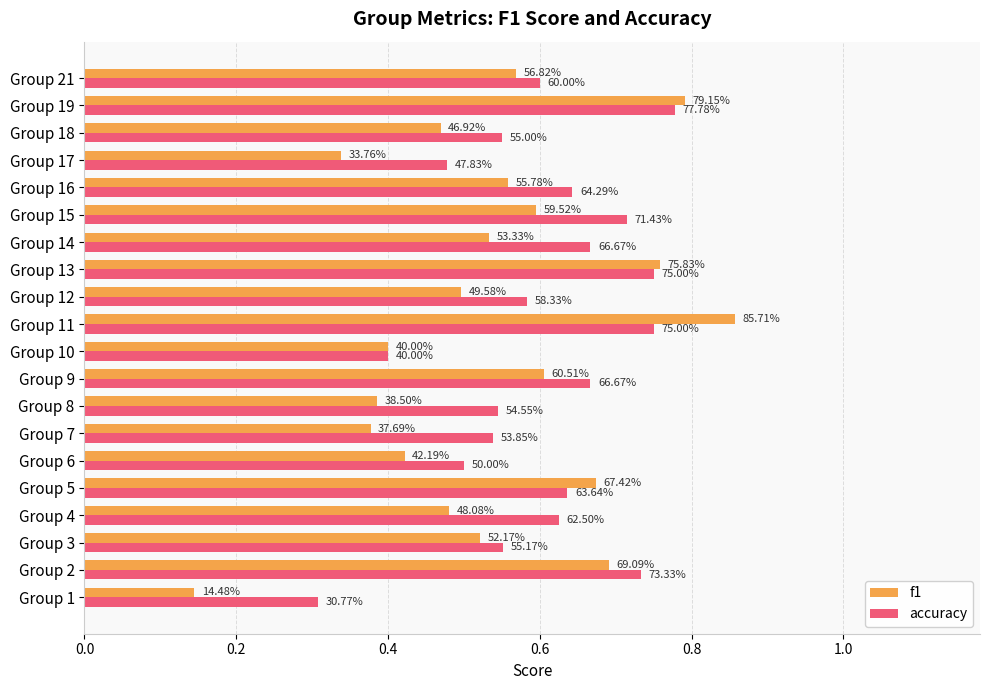

What are all the series names shown in the legend?

f1, accuracy